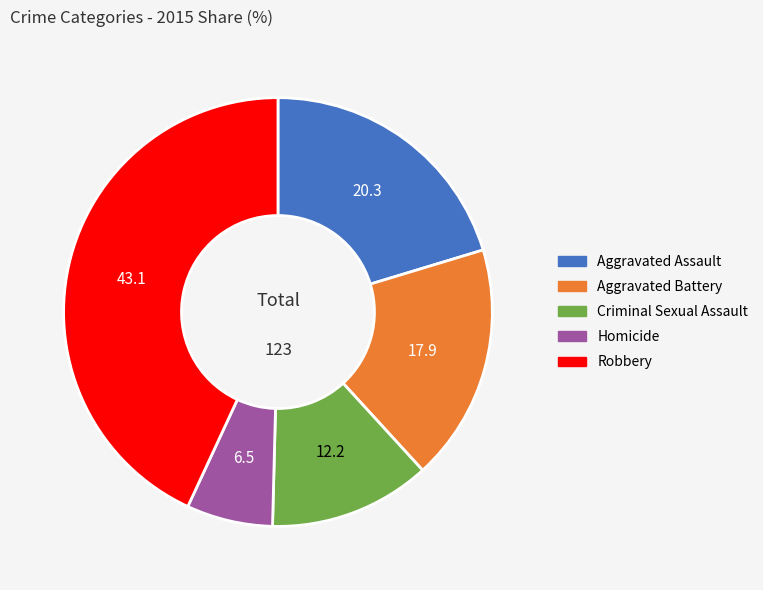

Do Homicide and Criminal Sexual Assault together represent more than half of the pie?

No